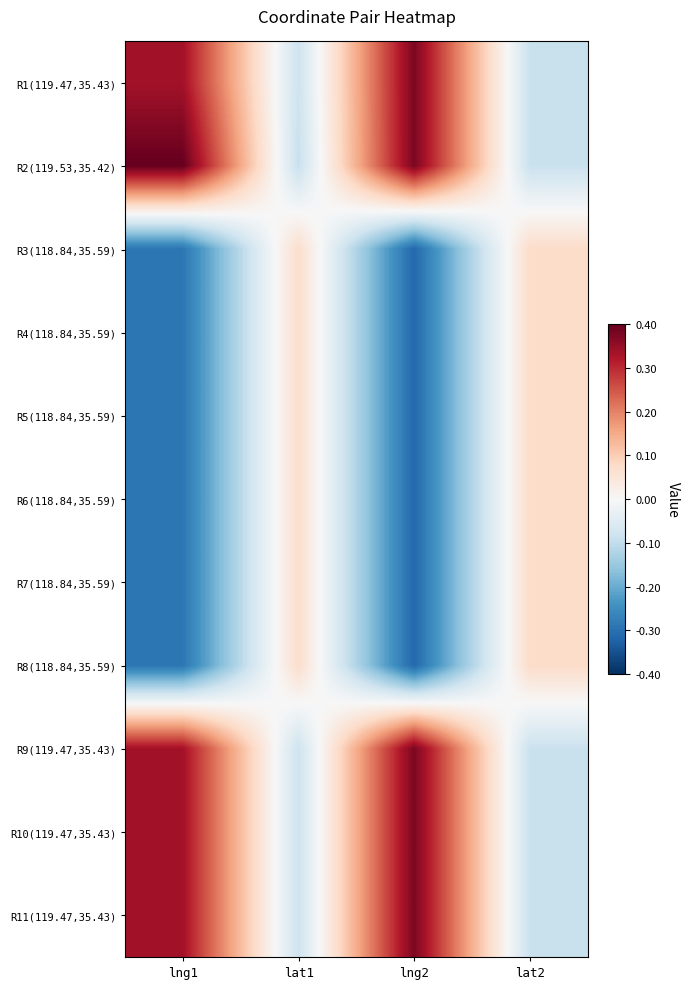

Which series has the largest range (max minus min)?

R2(119.53,35.42)